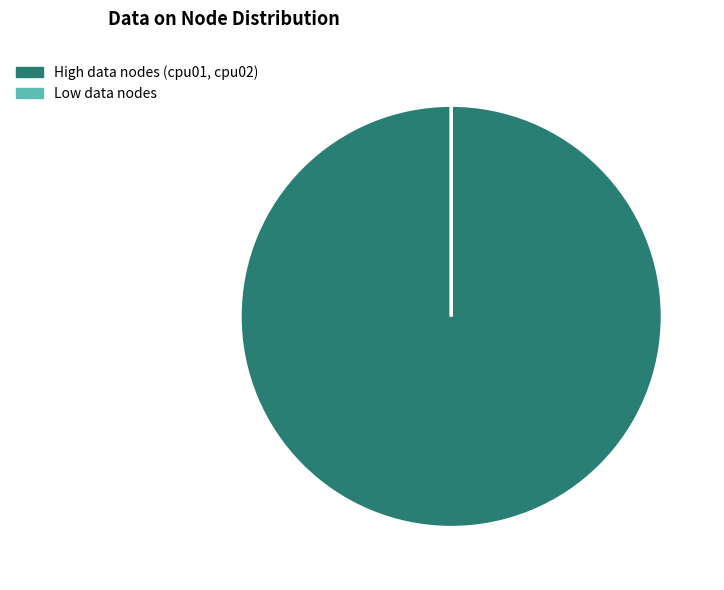

Which category has the biggest portion of the pie?

High data nodes (cpu01, cpu02)